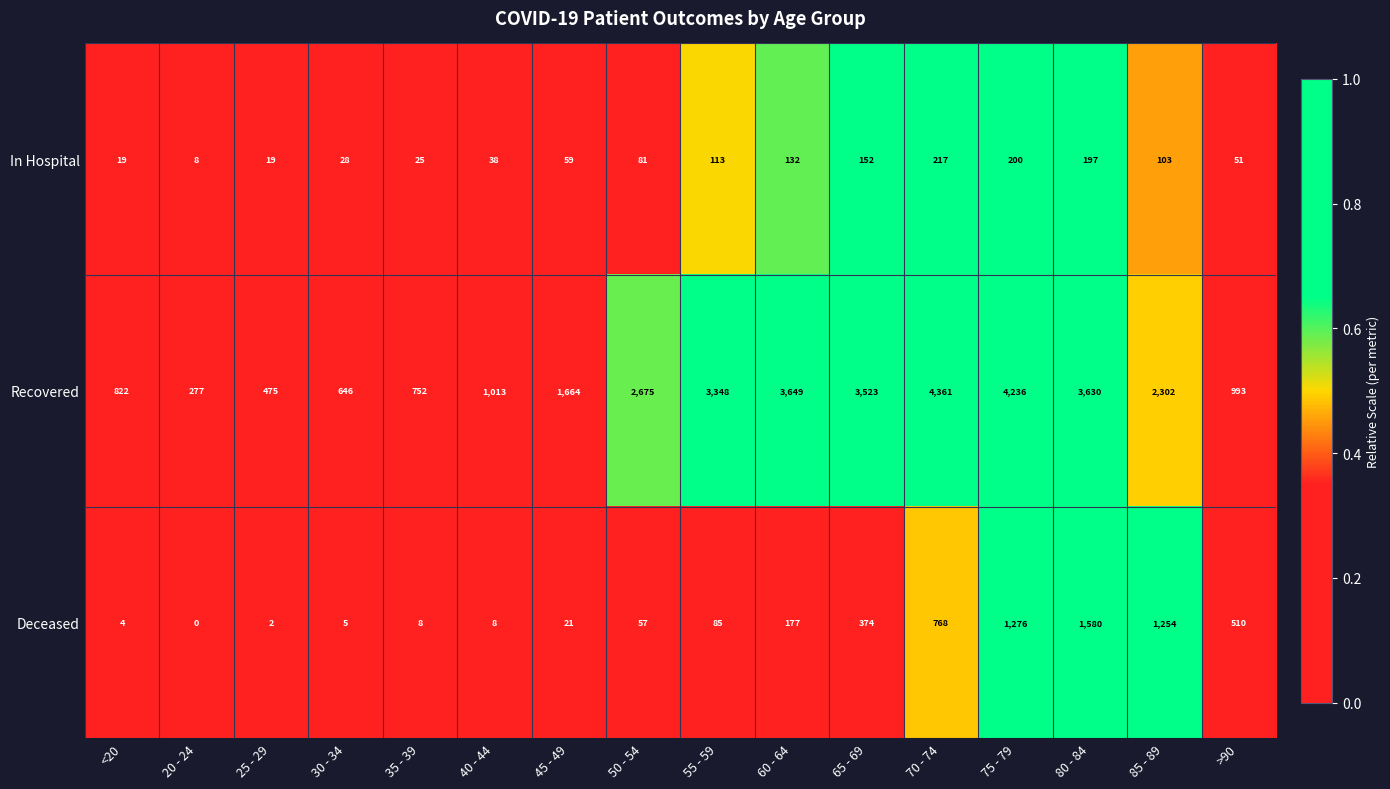

What is the total value across all series at 55 - 59?

3546